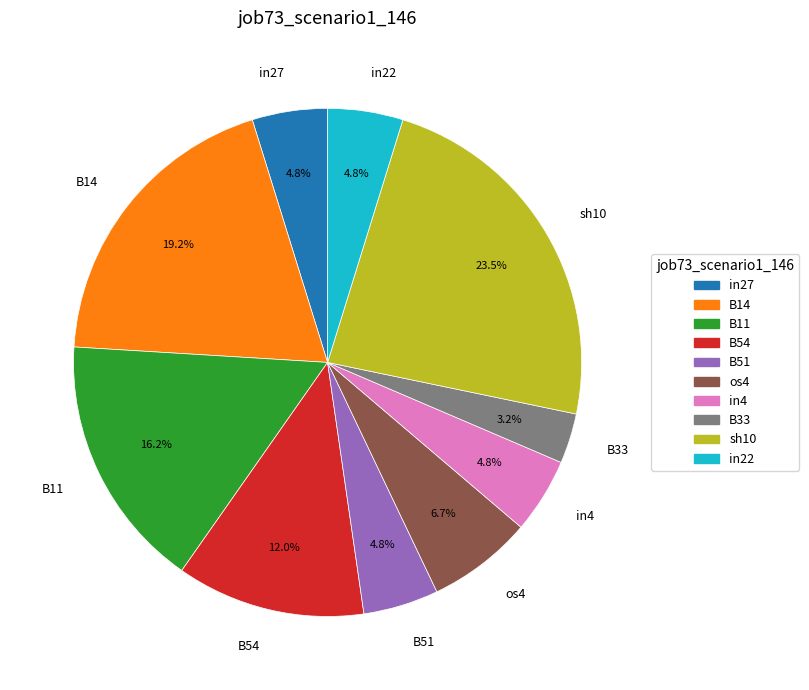

What percentage is the B54 slice, to the nearest percent?

12%